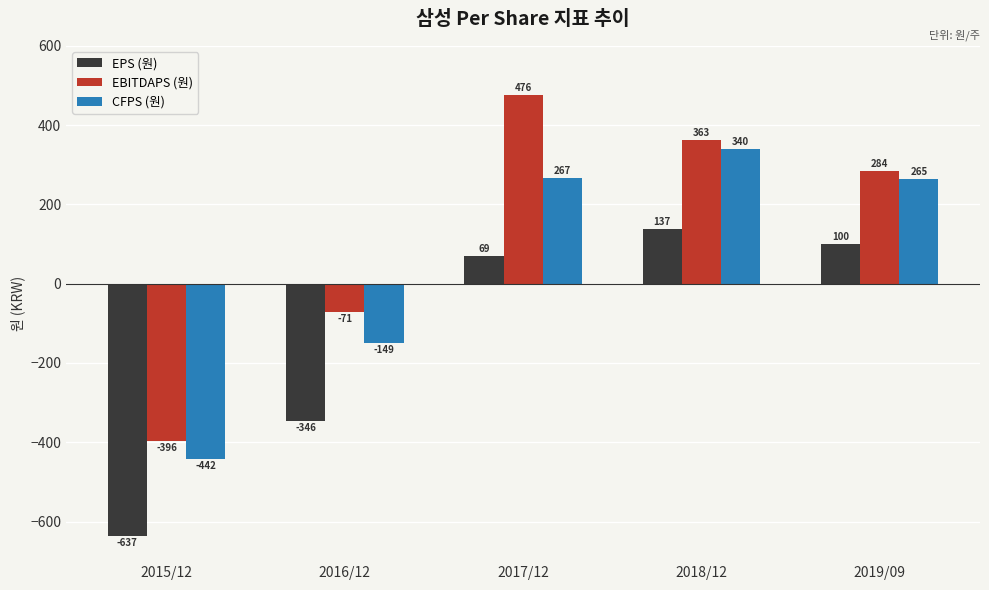

The EBITDAPS (원) series shows 284 at 2019/09. True or false?

True